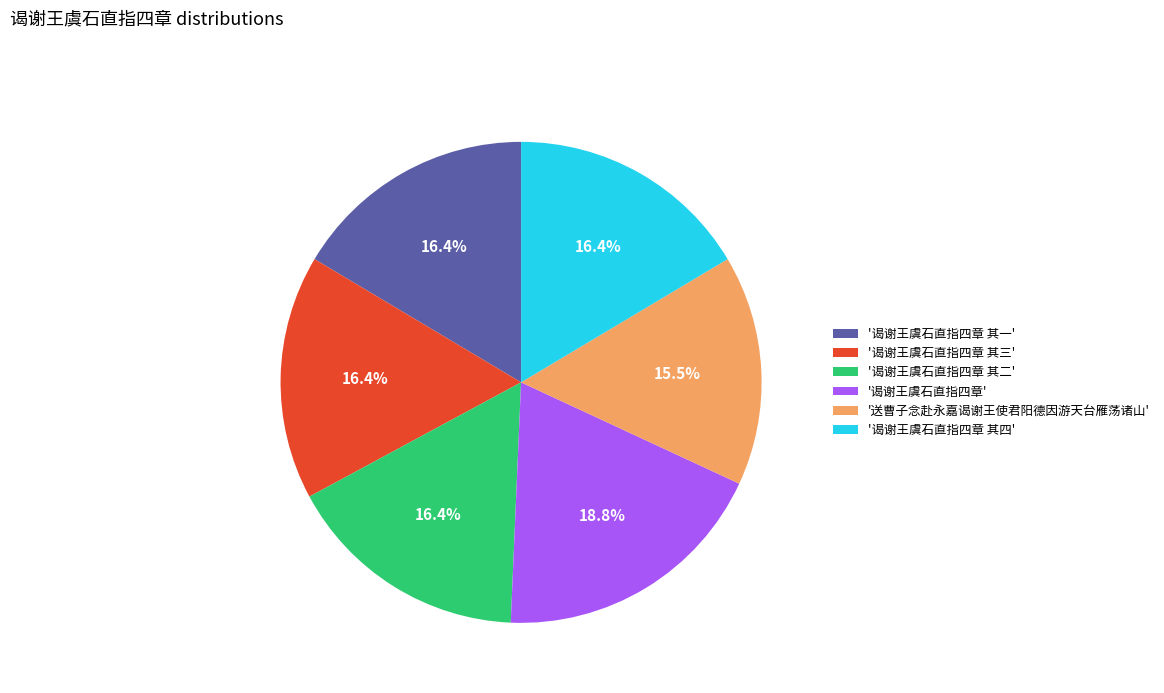

Which slice is the smallest?

'送曹子念赴永嘉谒谢王使君阳德因游天台雁荡诸山'